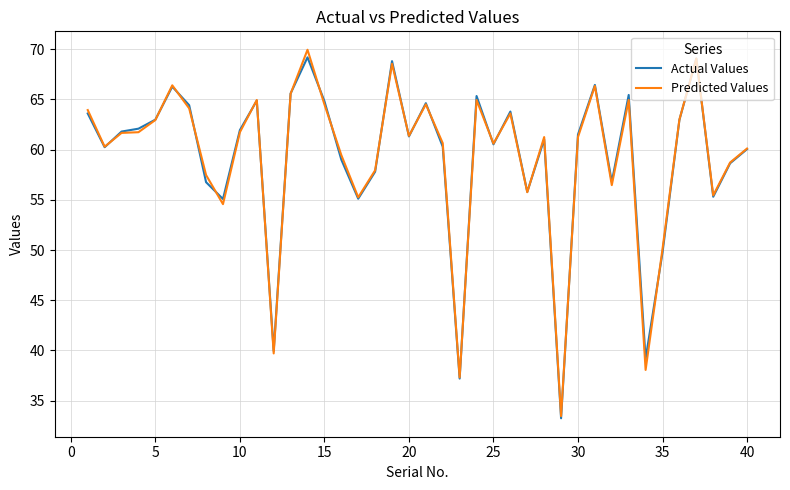

What is the lowest value of the Predicted Values series?

33.5